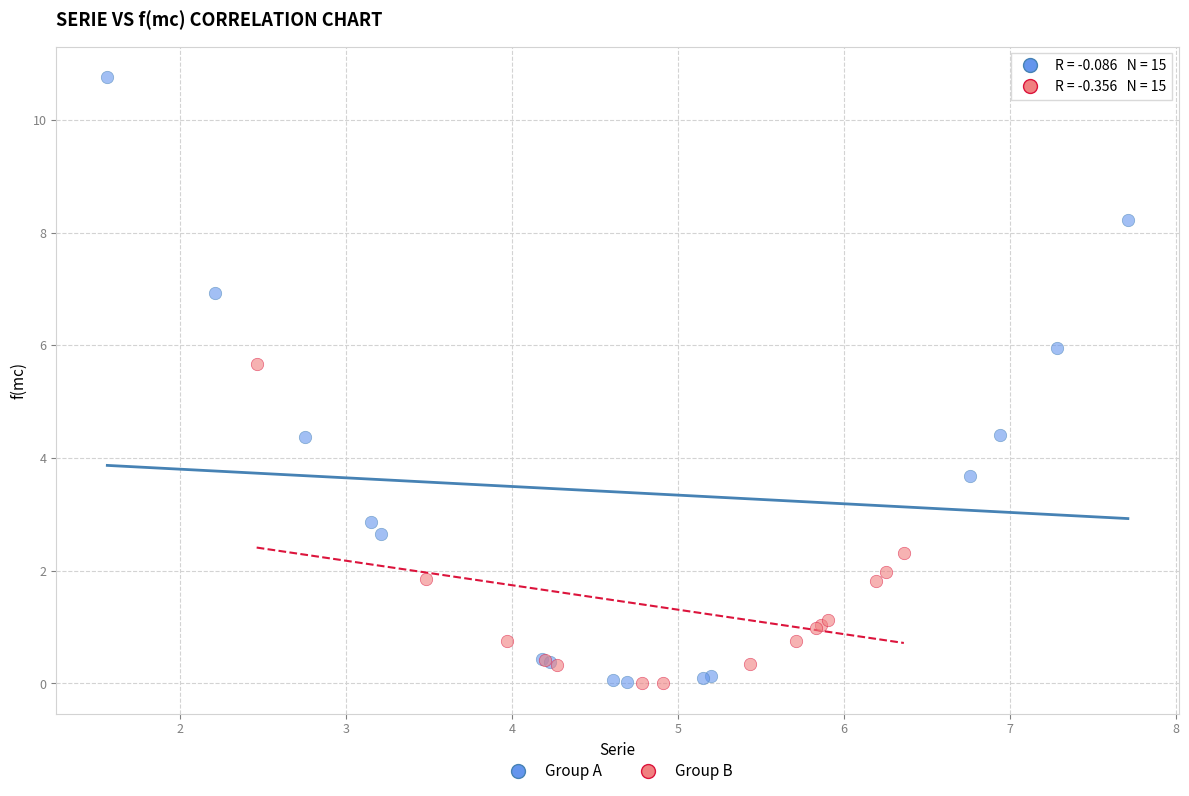

Which series has the largest Y range (max minus min)?

Group A